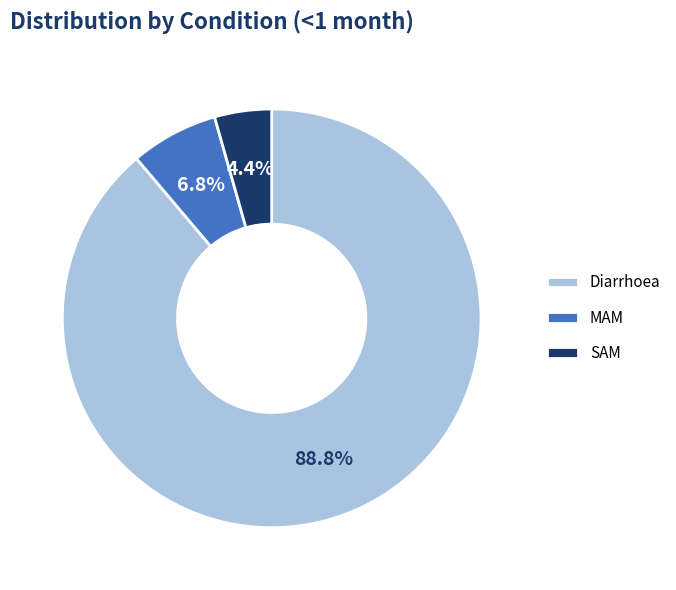

Which slice is the largest?

Diarrhoea